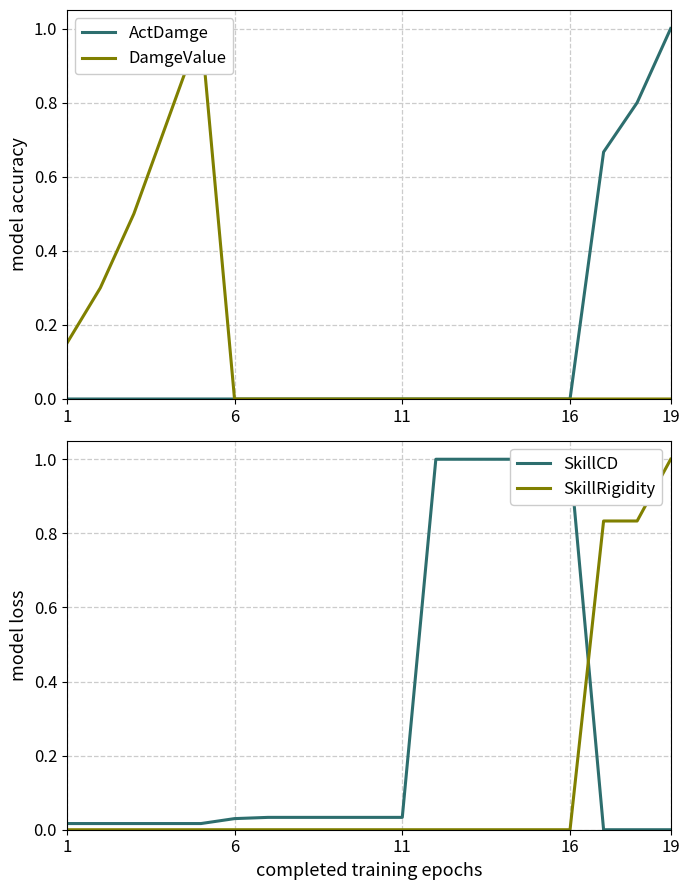

The value of SkillRigidity at 11 is 0.7. True or false?

False